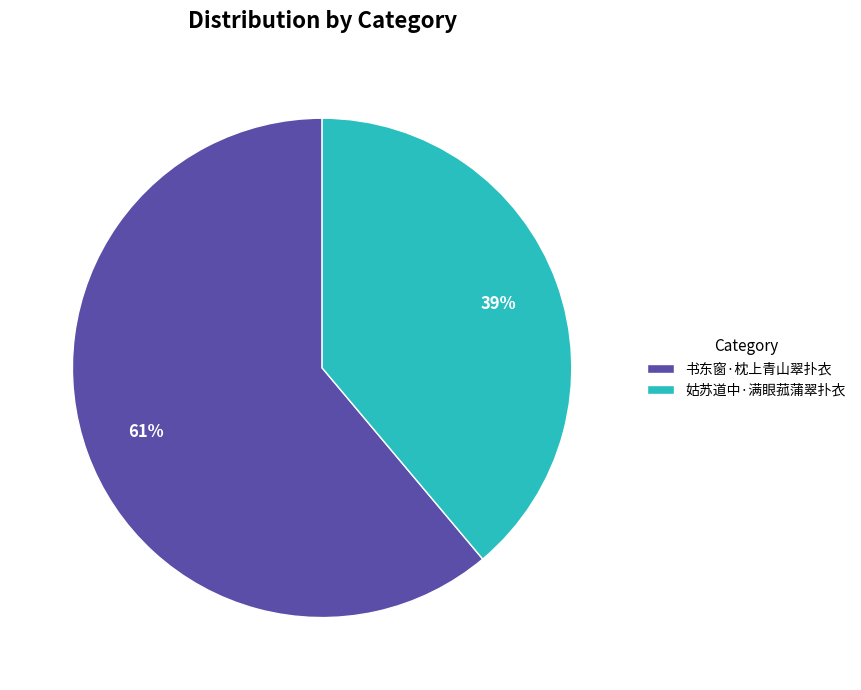

To the nearest percent, what percentage of the pie is 书东窗·枕上青山翠扑衣?

61%